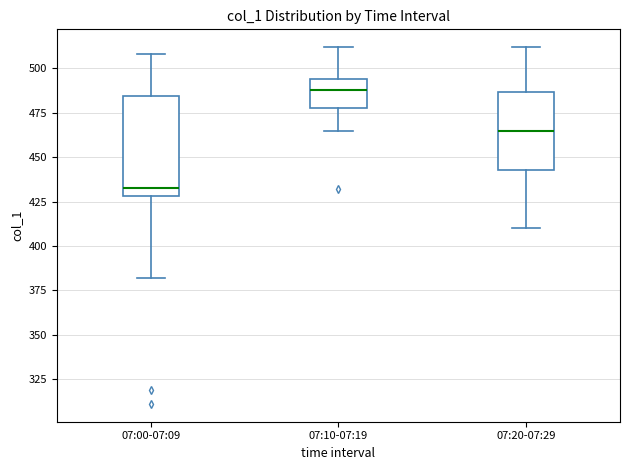

Which box's median line is the highest?

07:10-07:19